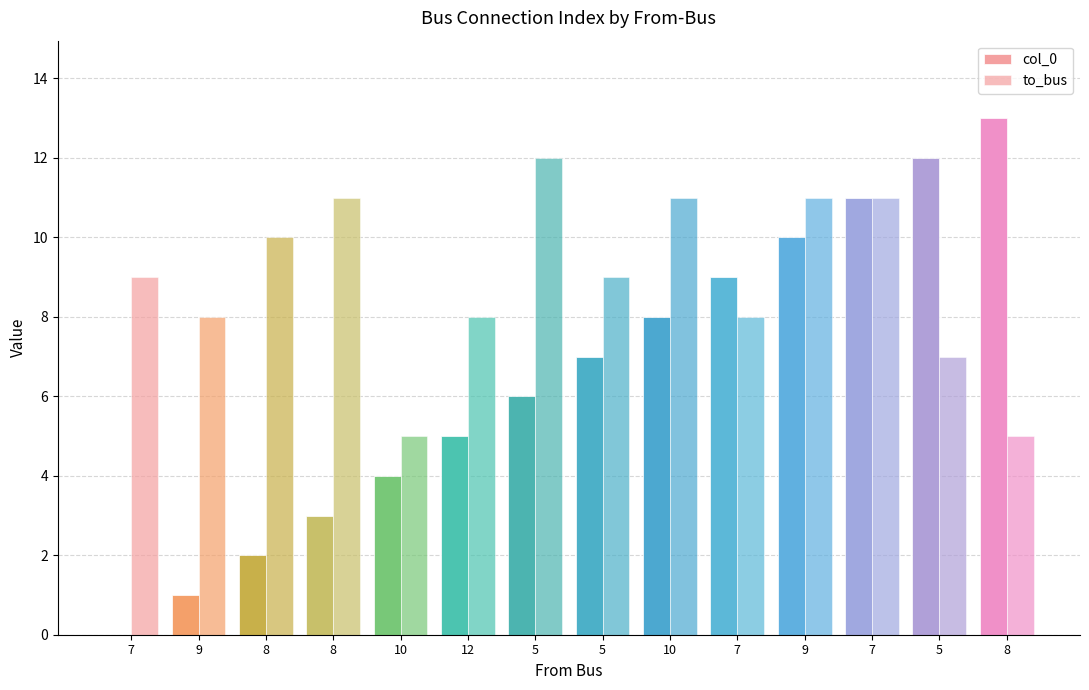

How many distinct data groups are displayed?

2